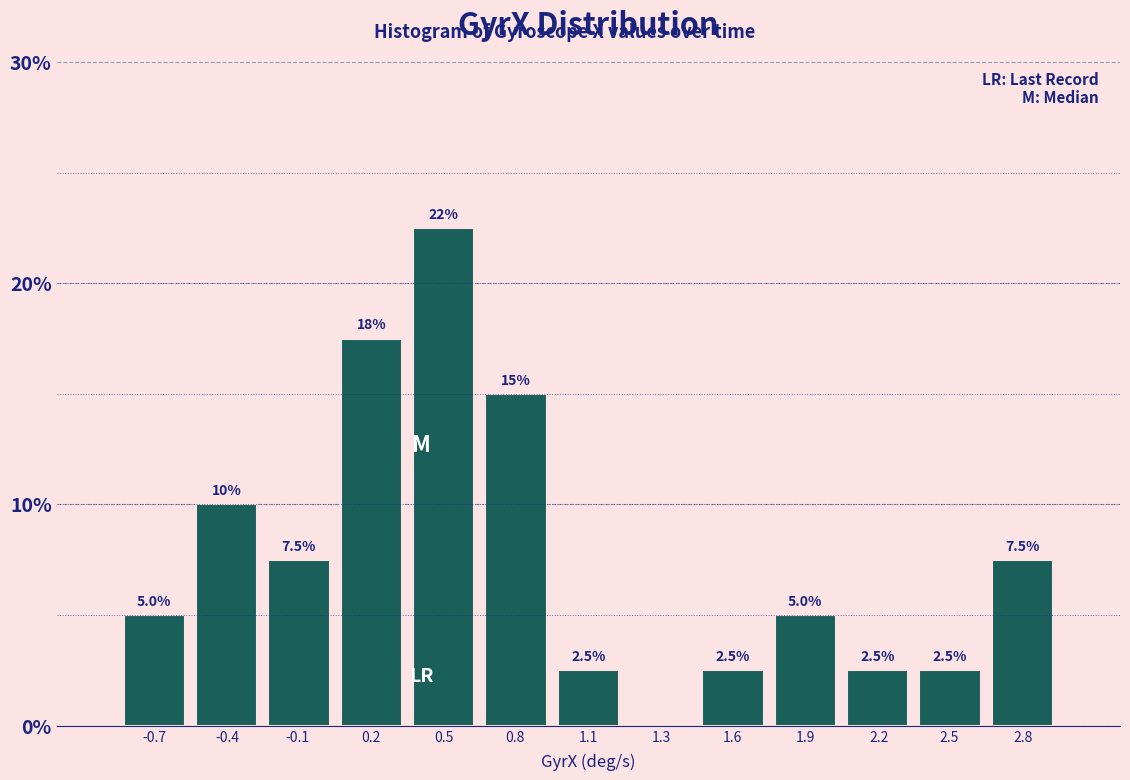

Reading left to right, extract all data points from this chart.

-0.7=5.0	-0.4=10.0	-0.1=7.5	0.2=17.5	0.5=22.5	0.8=15.0	1.1=2.5	1.3=0.0	1.6=2.5	1.9=5.0	2.2=2.5	2.5=2.5	2.8=7.5